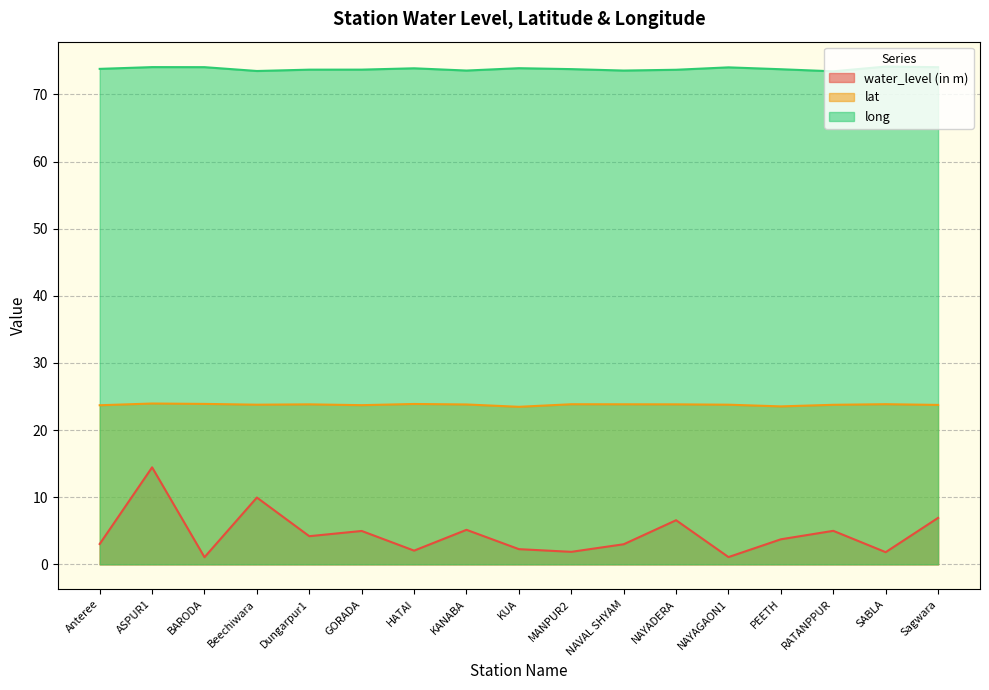

What is the label of the 4th point from the left?

Beechiwara